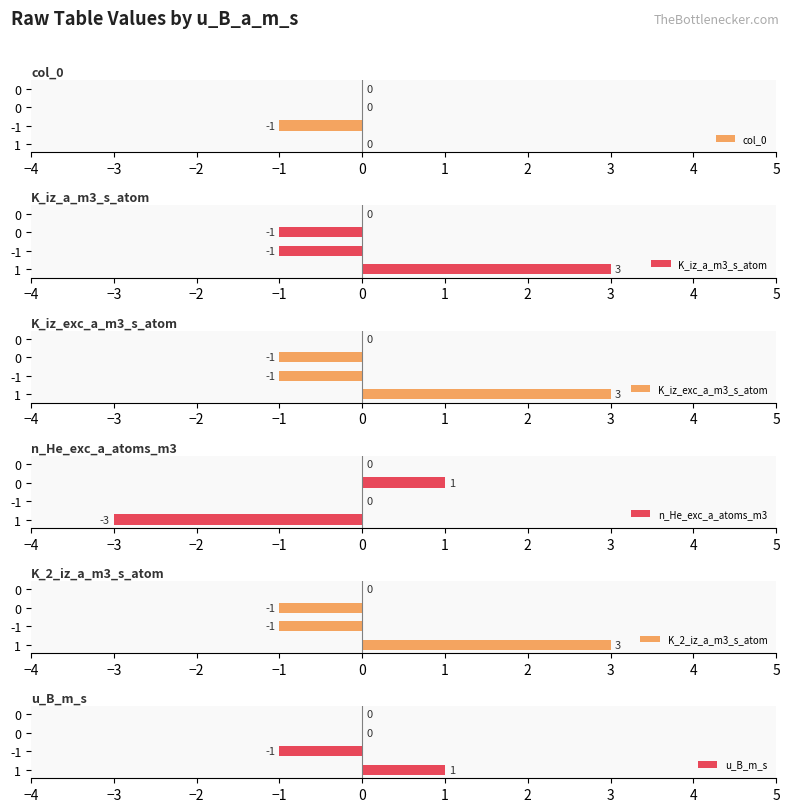

What is the value of the n_He_exc_a_atoms_m3 bar at the 3rd from the left?

1